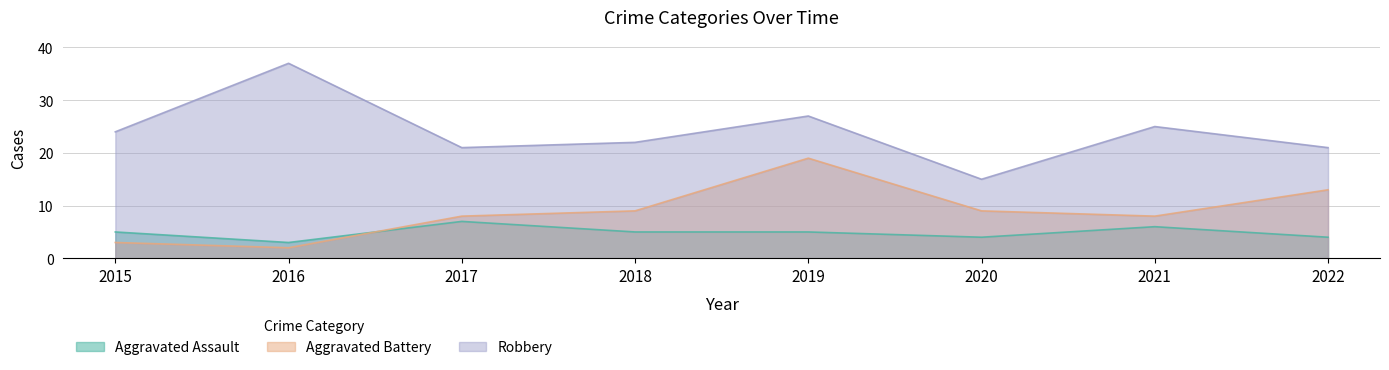

Does the chart display data point markers on the line(s)?

No